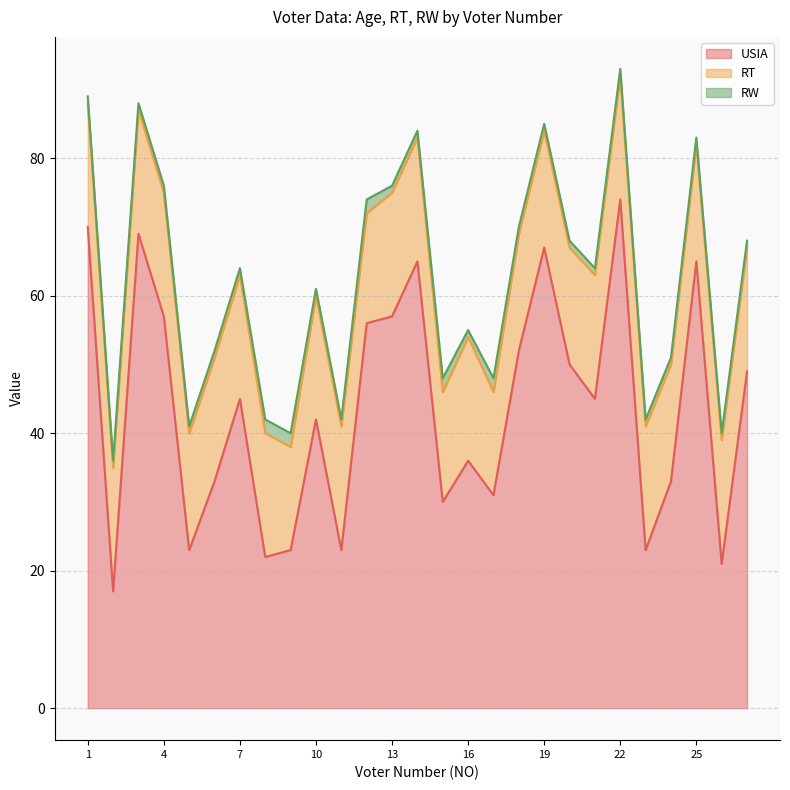

List the series in order of their overall mean, highest first.

USIA, RT, RW